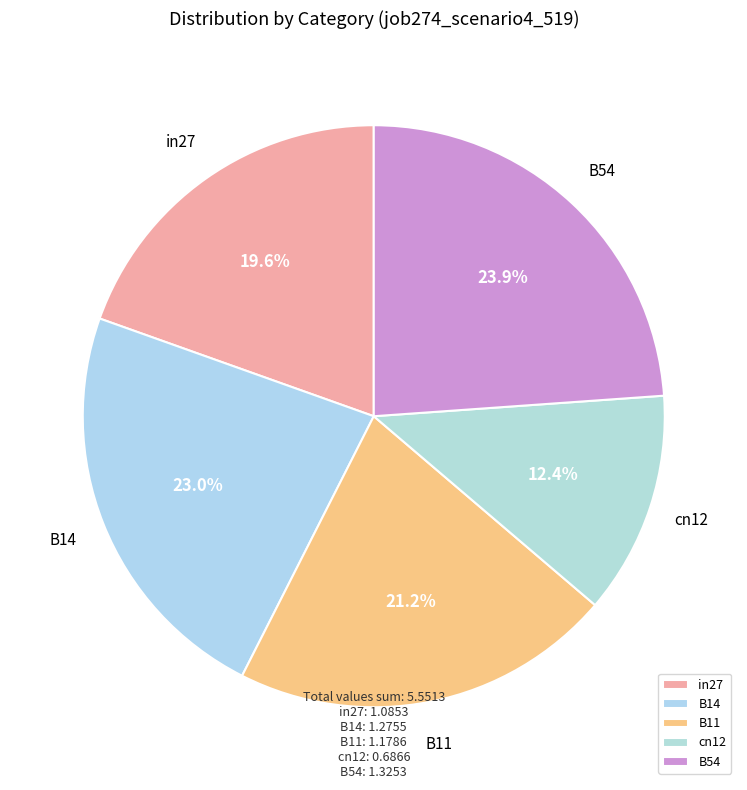

Which category has the biggest portion of the pie?

B54